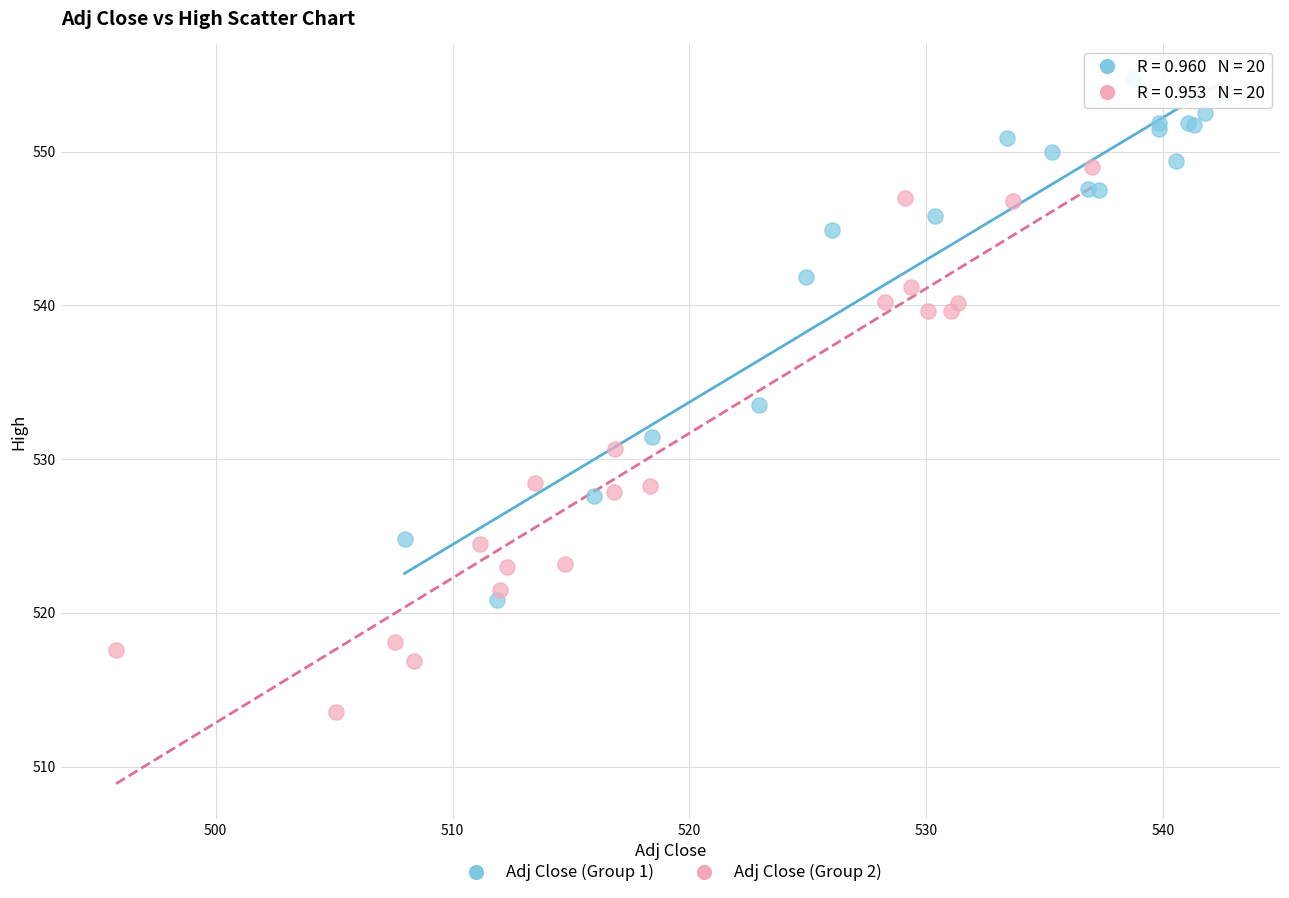

Which series reaches the maximum Y coordinate?

Adj Close (Group 1)